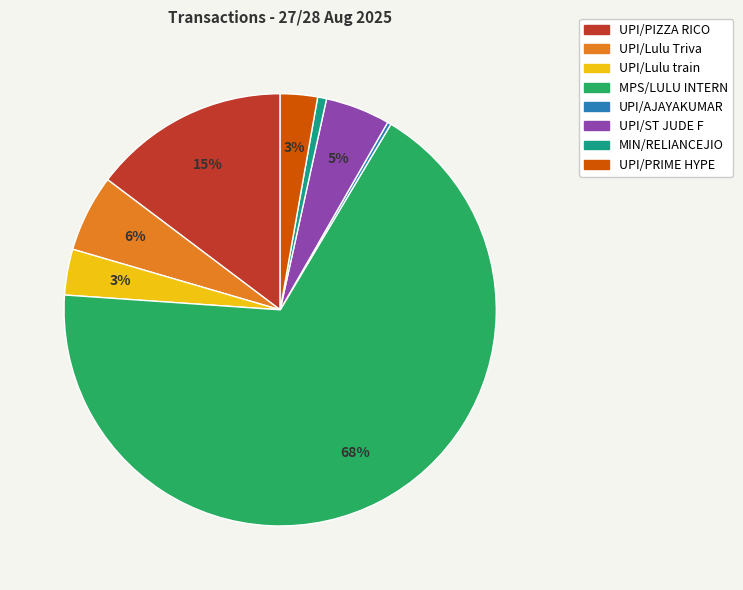

What is the largest slice in the pie chart?

MPS/LULU INTERN